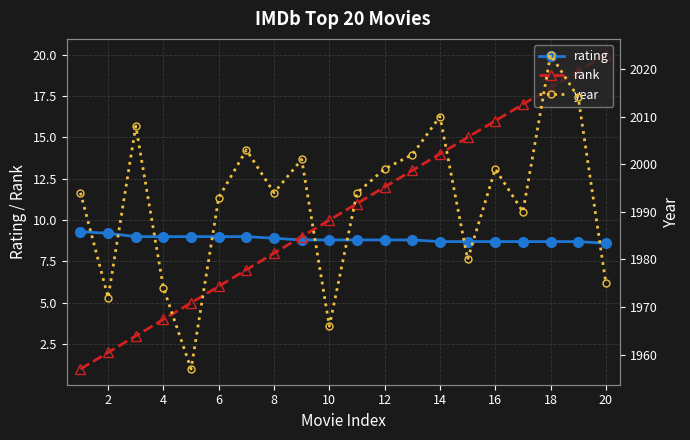

True or false: year has more than 0 points higher than both neighbors.

True